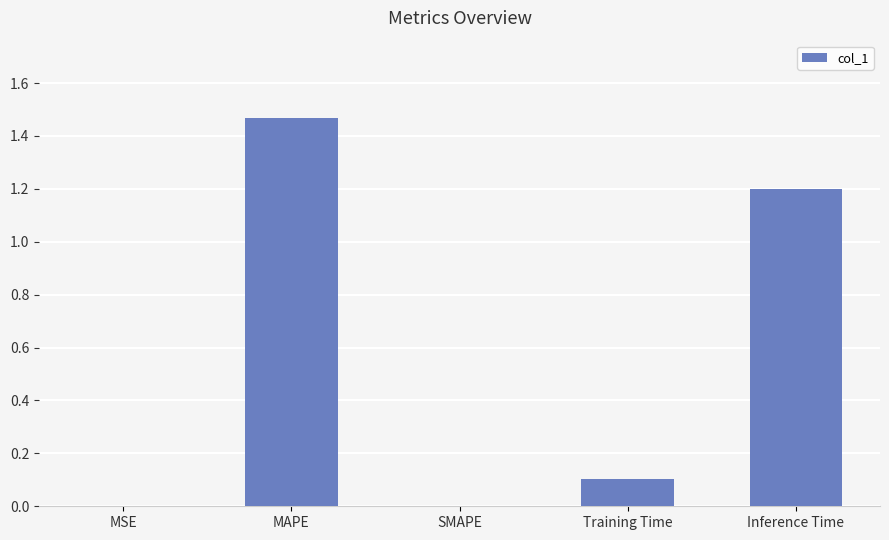

Which label corresponds to the largest value in the chart?

MAPE